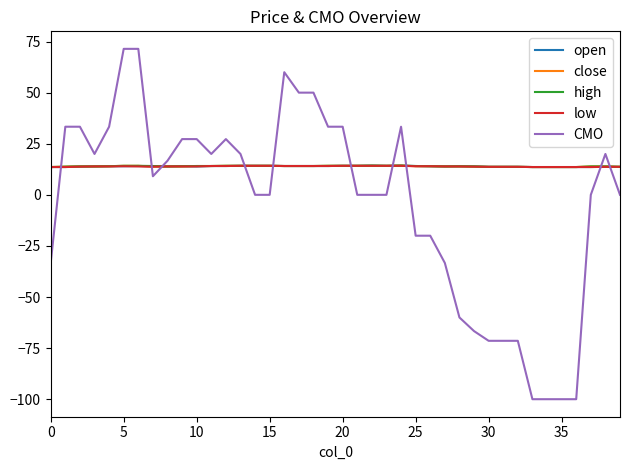

What is the sum of all open values?

557.4